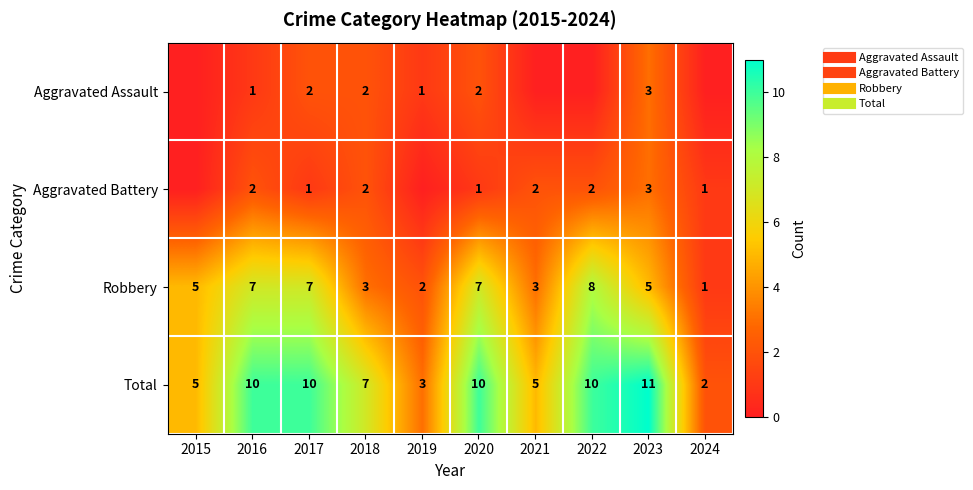

At which category is the sum across all series the highest?

2023